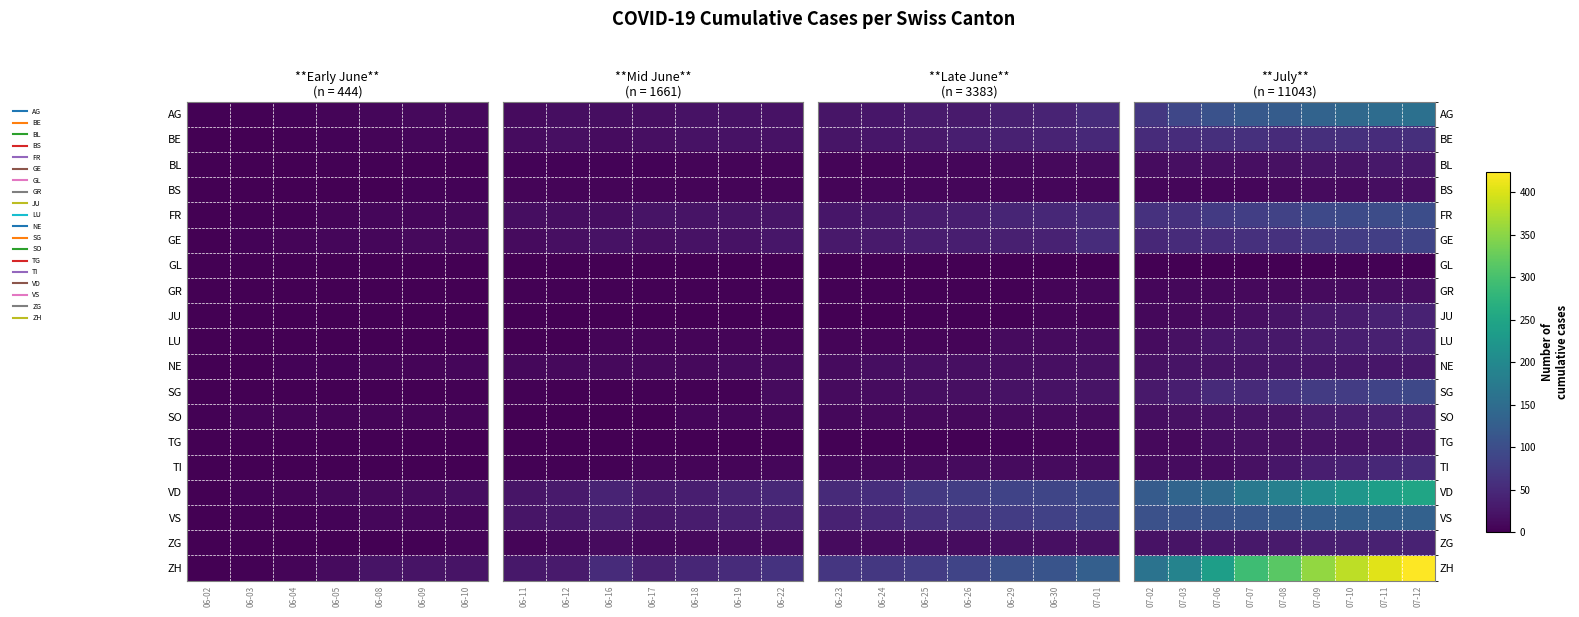

Is it true that GE equals 31 at 07-08?

False